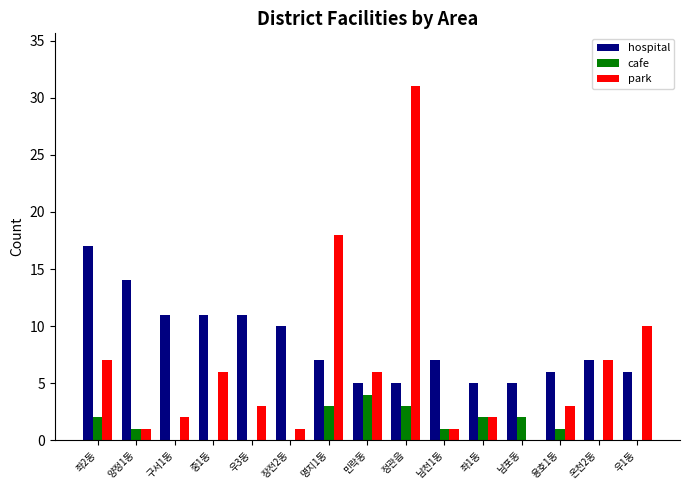

Reading left to right, list all the values displayed in this chart.

hospital: 좌2동=17	양정1동=14	구서1동=11	중1동=11	우3동=11	장전2동=10	명지1동=7	민락동=5	정관읍=5	남천1동=7	좌1동=5	남포동=5	용호1동=6	온천2동=7	우1동=6
cafe: 좌2동=2	양정1동=1	구서1동=0	중1동=0	우3동=0	장전2동=0	명지1동=3	민락동=4	정관읍=3	남천1동=1	좌1동=2	남포동=2	용호1동=1	온천2동=0	우1동=0
park: 좌2동=7	양정1동=1	구서1동=2	중1동=6	우3동=3	장전2동=1	명지1동=18	민락동=6	정관읍=31	남천1동=1	좌1동=2	남포동=0	용호1동=3	온천2동=7	우1동=10